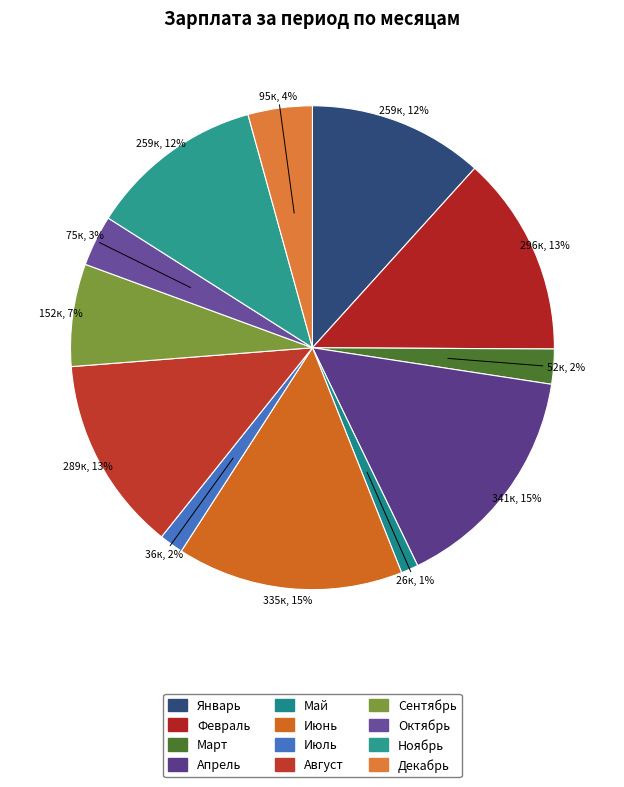

How many segments does this pie chart have?

12